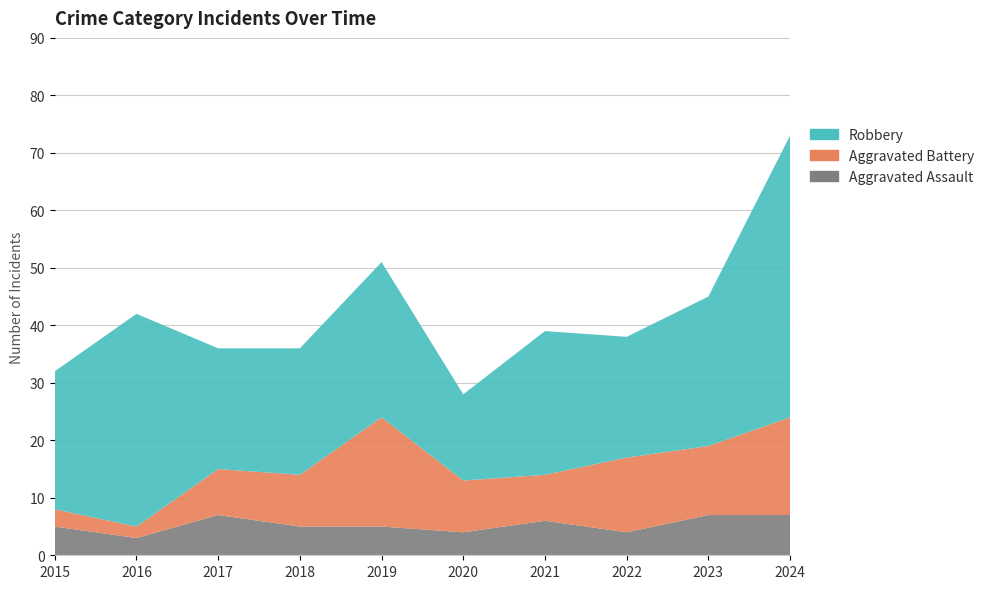

Reading left to right, what are all the values shown in this chart?

Aggravated Assault: 2015=5	2016=3	2017=7	2018=5	2019=5	2020=4	2021=6	2022=4	2023=7	2024=7
Aggravated Battery: 2015=3	2016=2	2017=8	2018=9	2019=19	2020=9	2021=8	2022=13	2023=12	2024=17
Robbery: 2015=24	2016=37	2017=21	2018=22	2019=27	2020=15	2021=25	2022=21	2023=26	2024=49